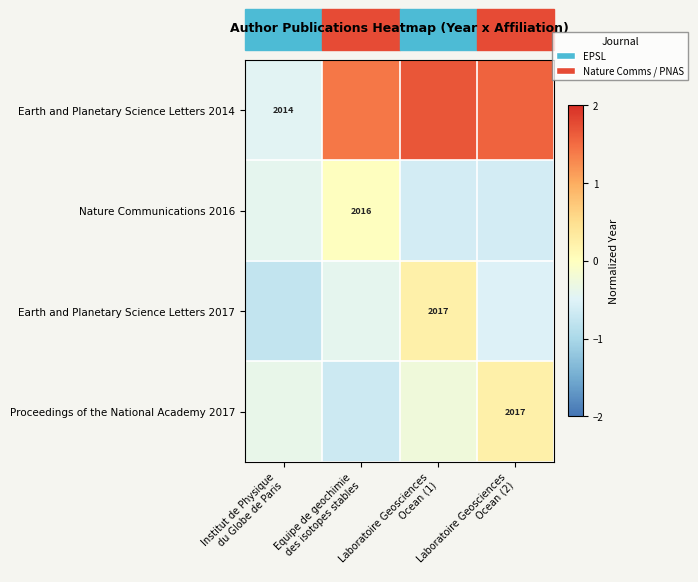

Which series has the widest spread of values?

Earth and Planetary Science Letters 2014